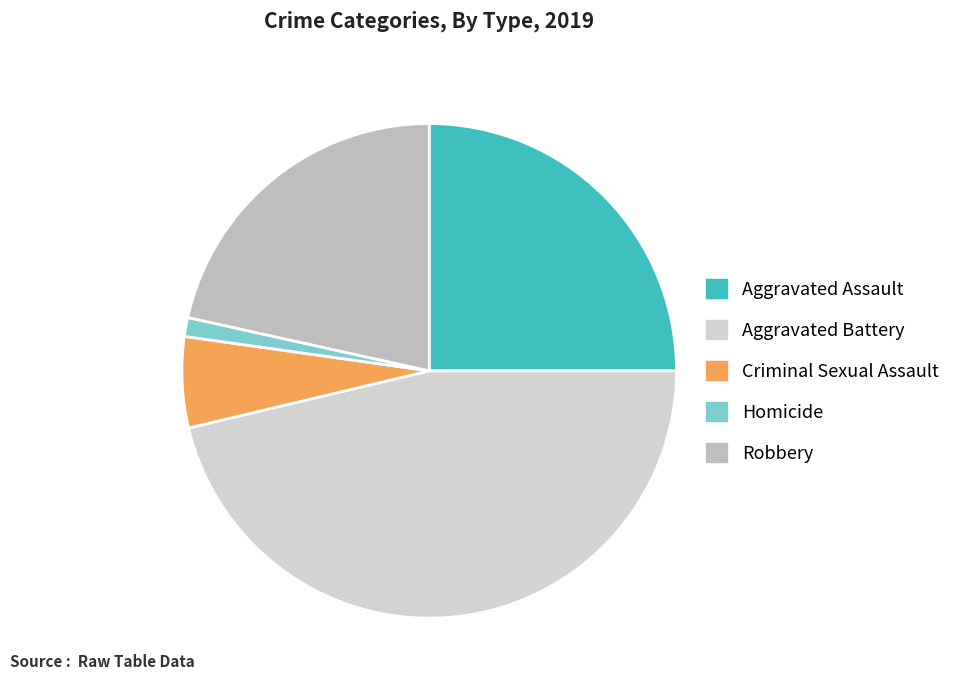

How many segments does this pie chart have?

5